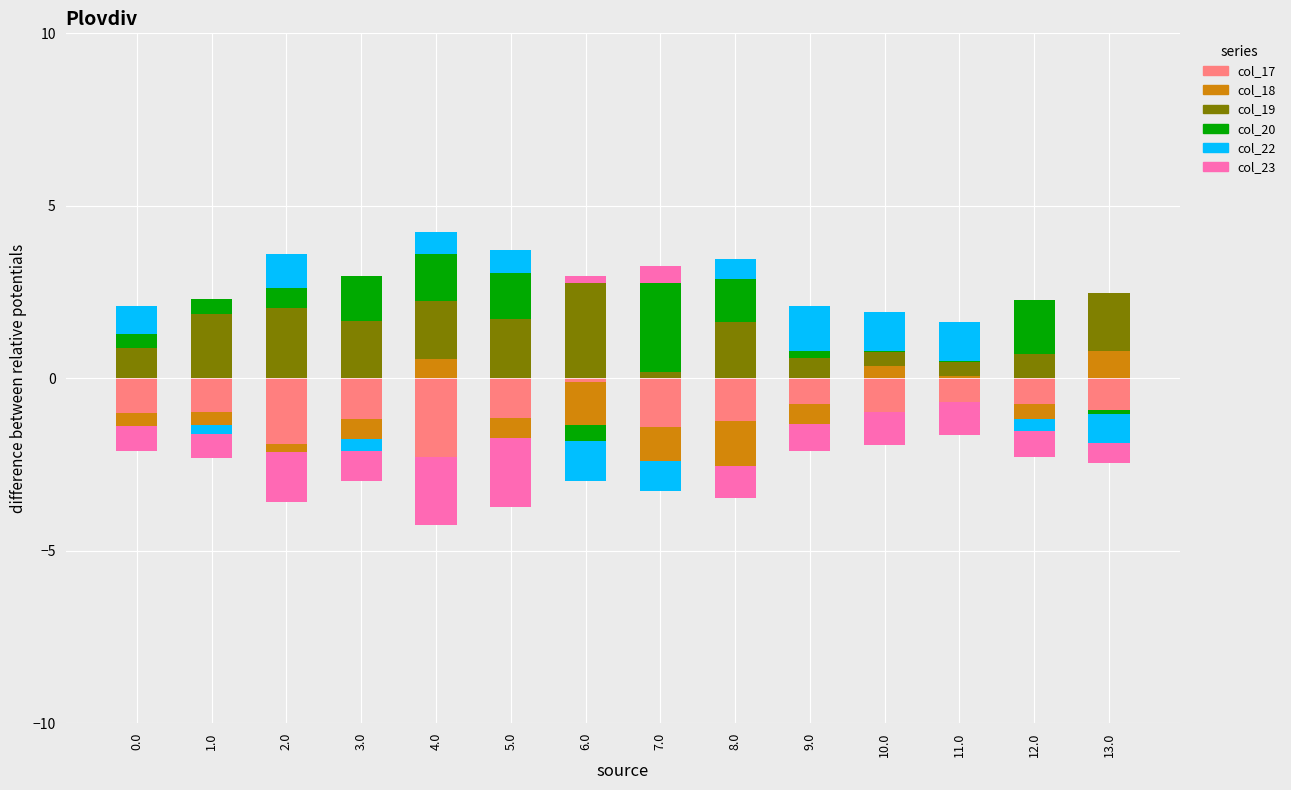

Where is col_22 nearest to the value 0?

1.0